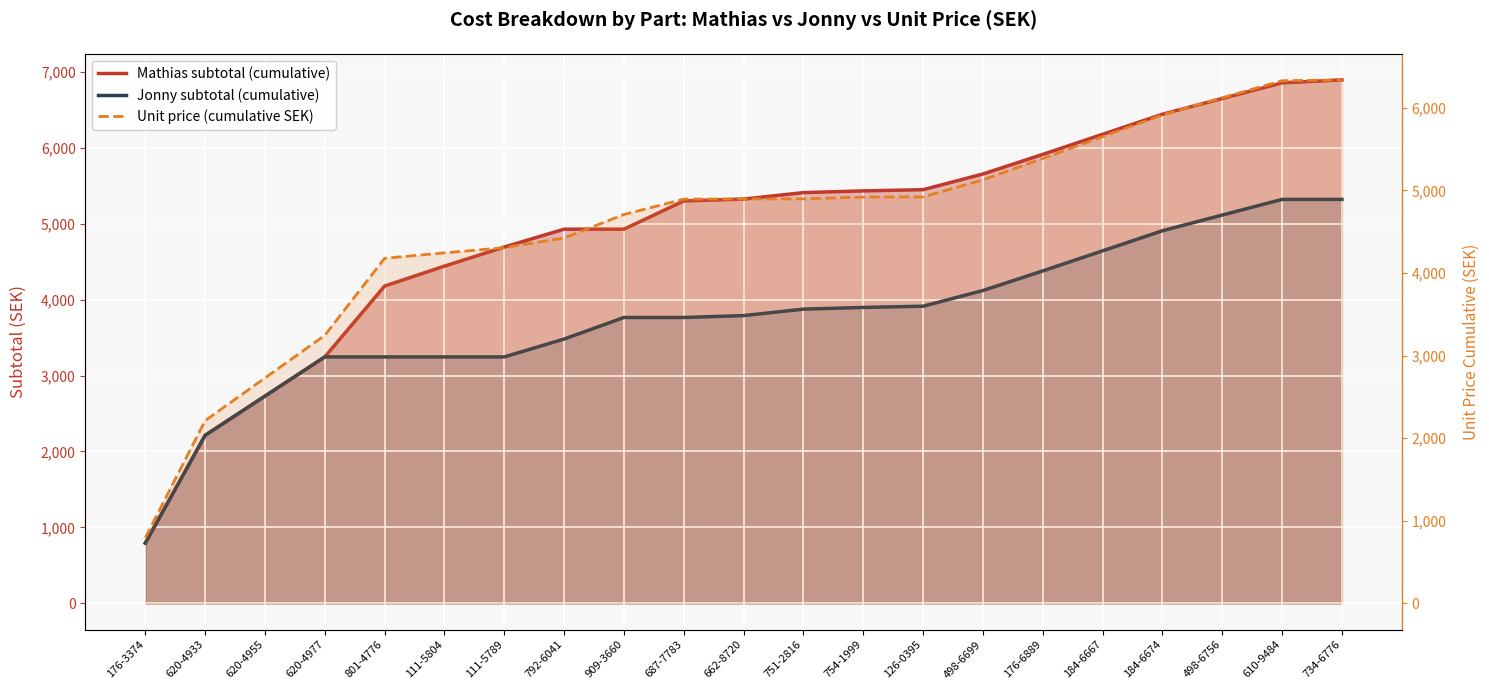

List the series in order of their peak value, highest first.

Mathias subtotal (cumulative), Unit price (cumulative SEK), Jonny subtotal (cumulative)